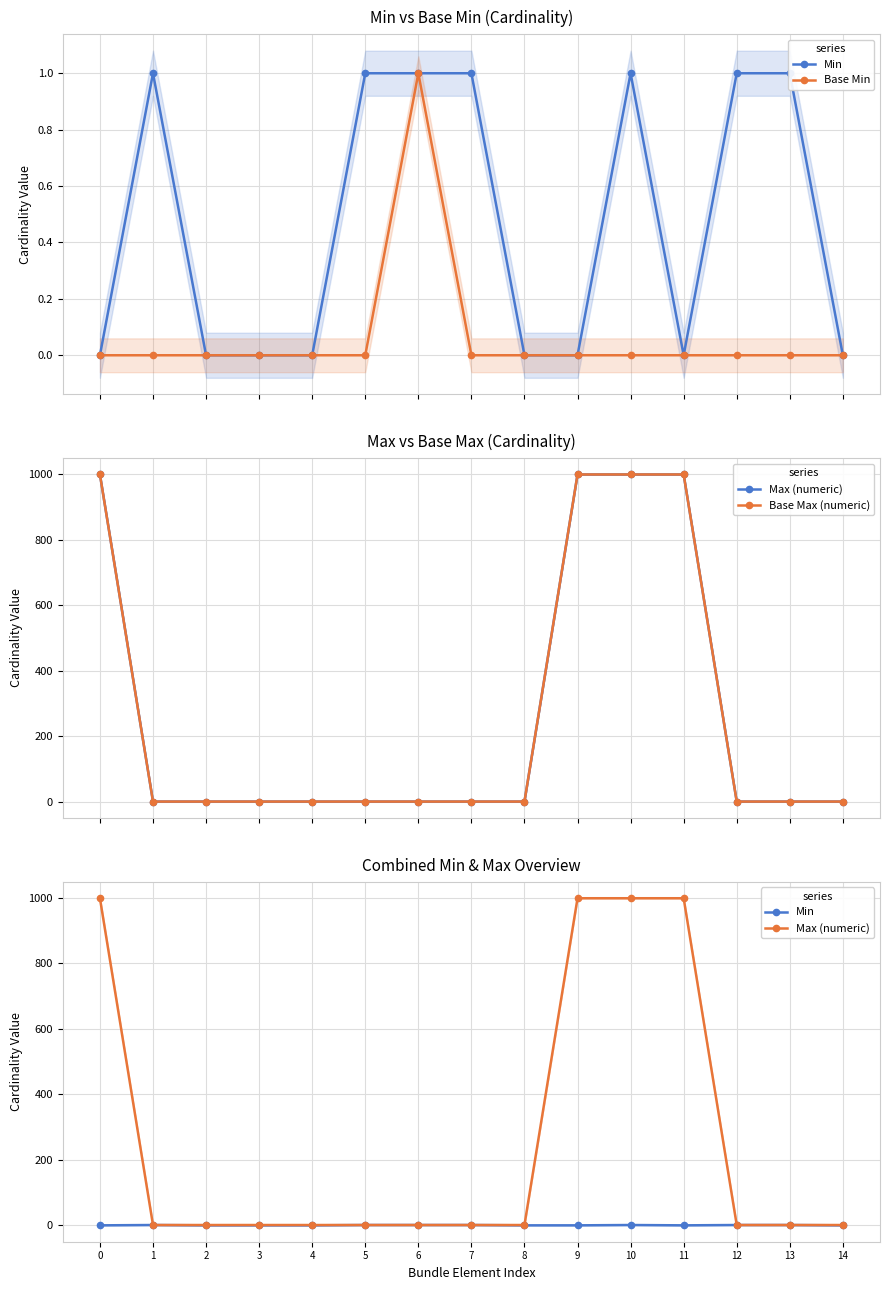

Is the value of Base Min at 6 greater than the value of Min at 9?

Yes